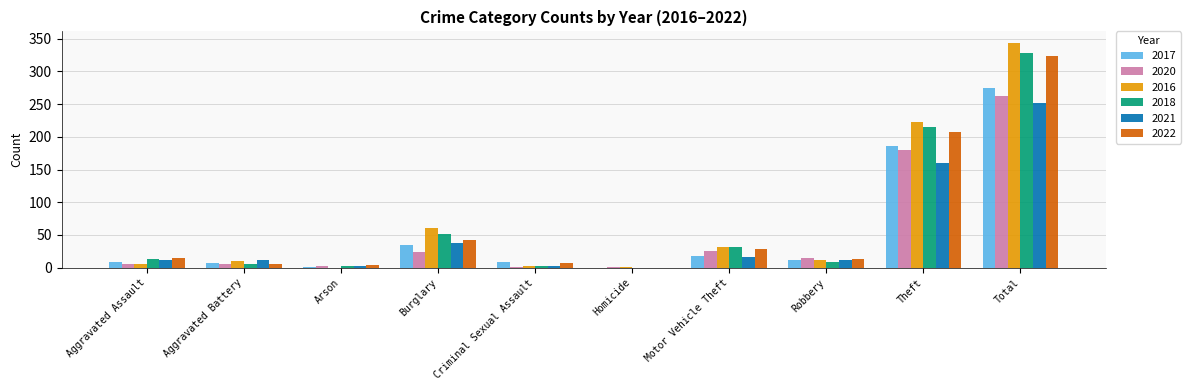

The 2021 series shows 160 at Theft. True or false?

True